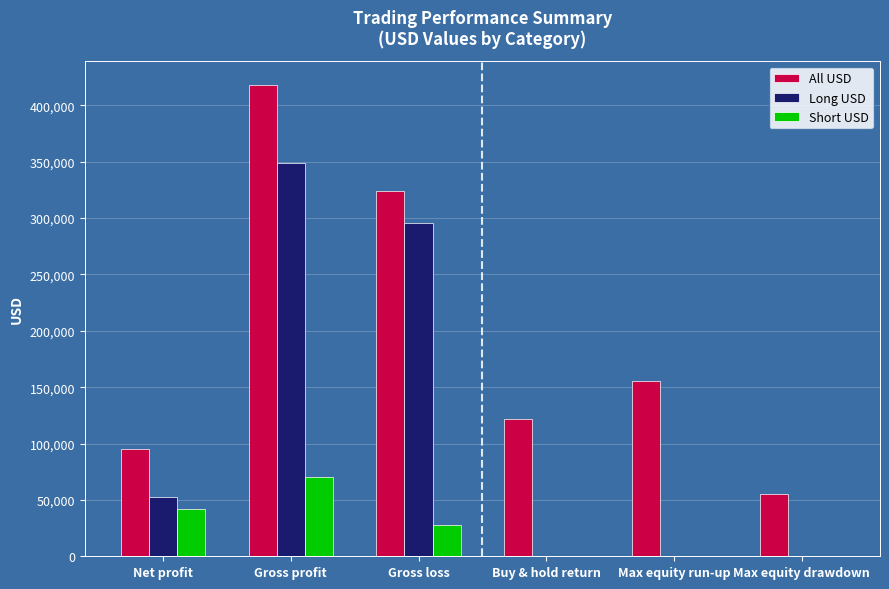

At which category is the sum across all series the highest?

Gross profit